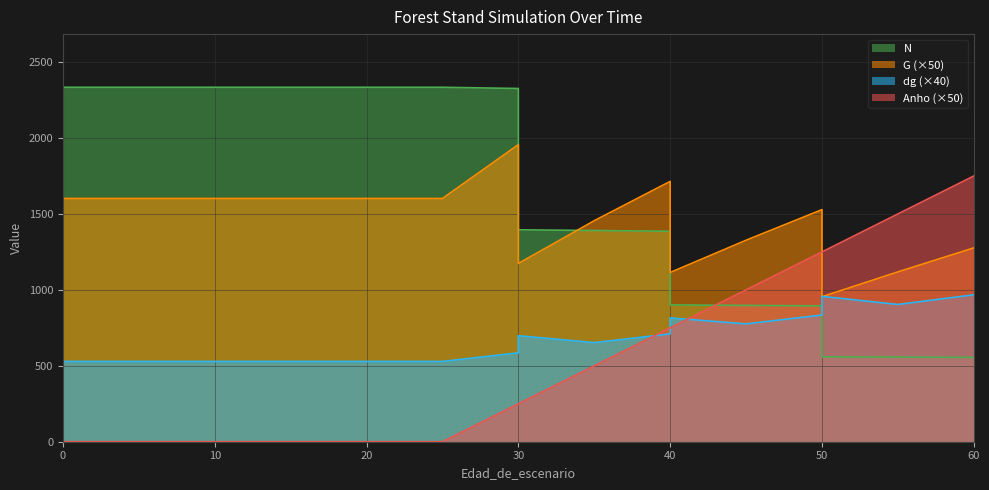

What is the greatest value displayed?

2334.3